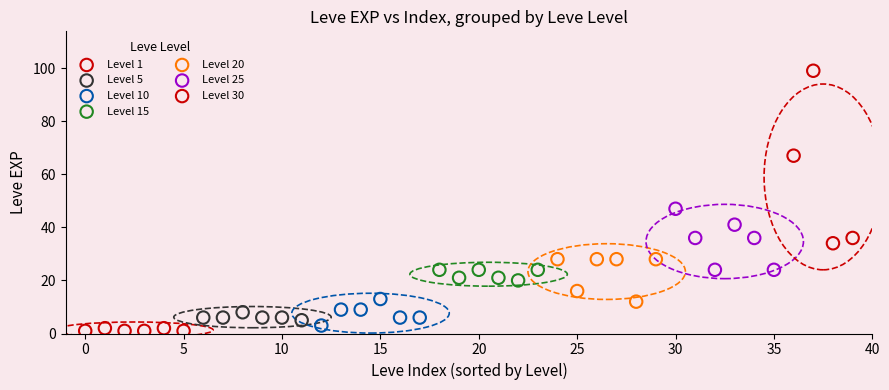

Which series has the widest spread of Y values?

Level 30